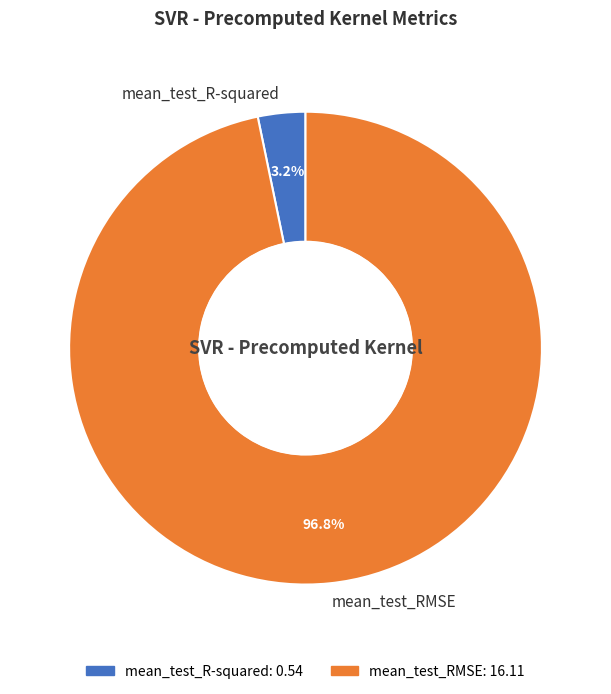

Is it true that mean_test_R-squared is 3% of the pie?

True